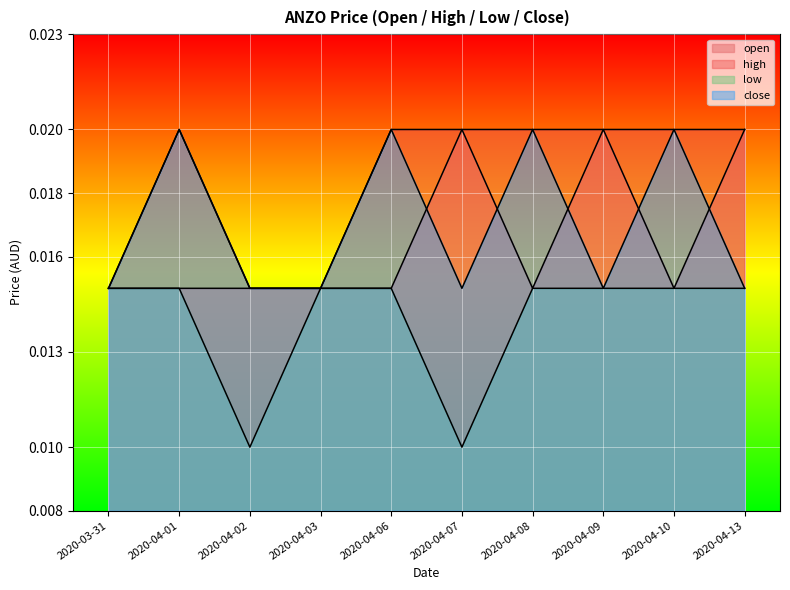

Count the high values in the range 0 to 1.

10